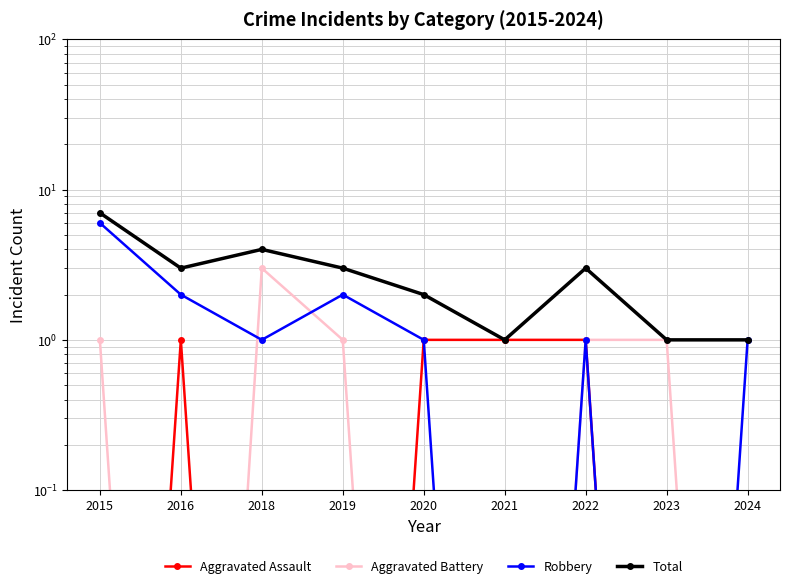

What is the difference between the maximum and second lowest values in the Aggravated Battery series?

3.0